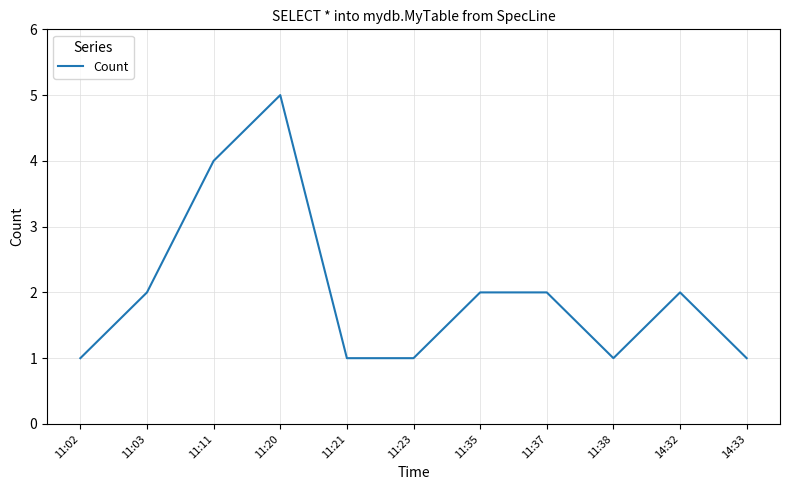

Which category has the highest value across all series?

11:20